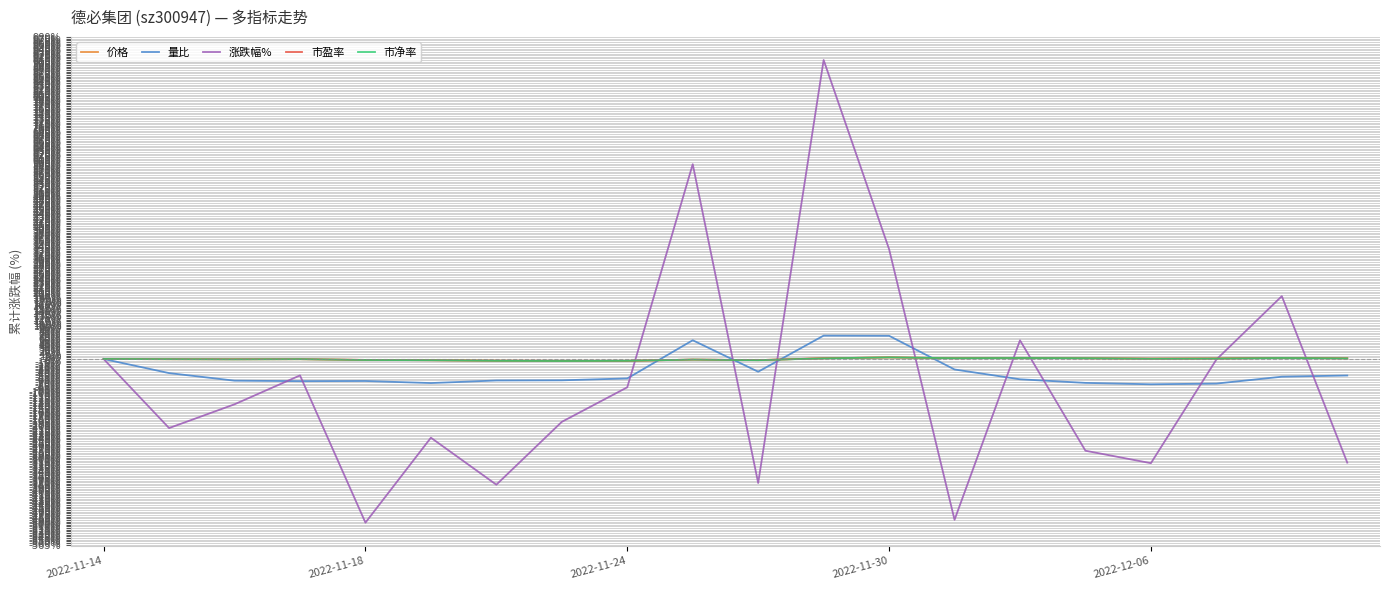

What is the smallest value displayed?

-498.3